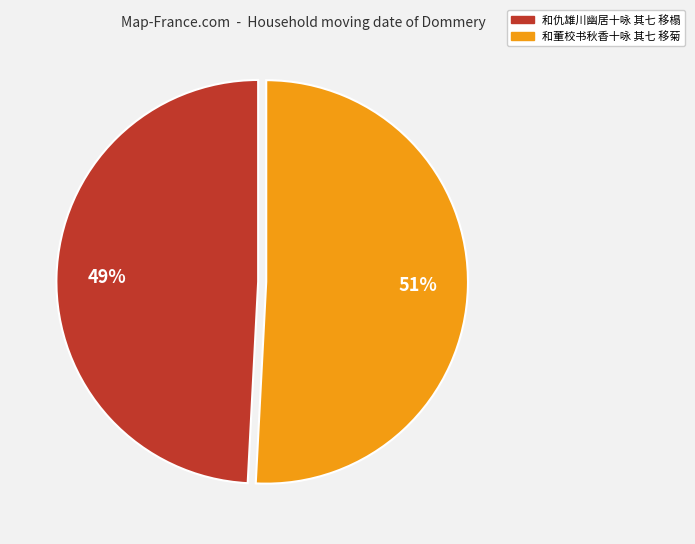

The 和仇雄川幽居十咏 其七 移榻 slice represents 64% of the pie. True or false?

False